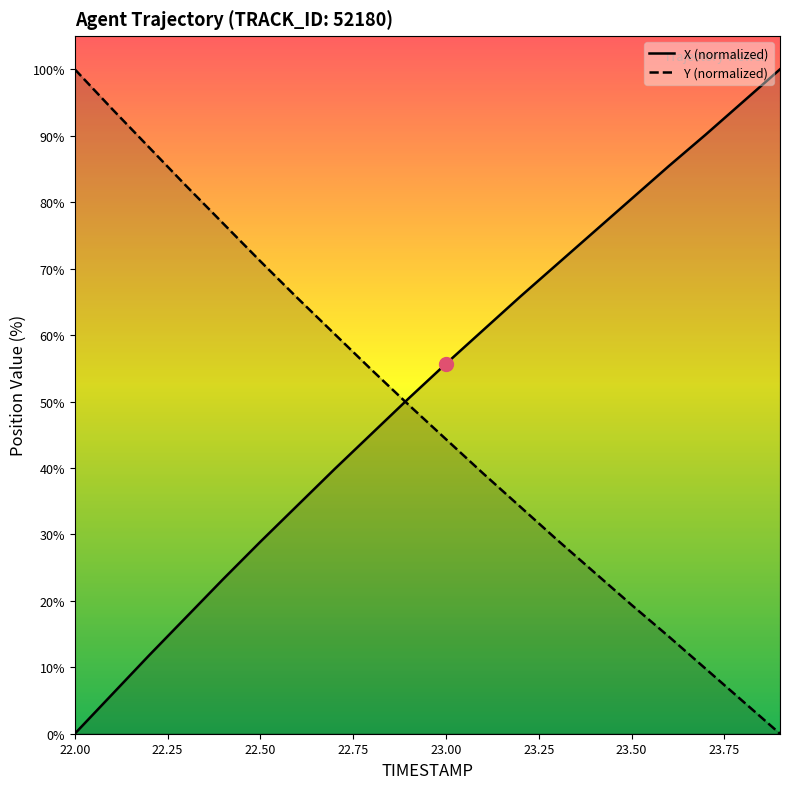

What is the value of the Y point at the 6th from the left?

71.1